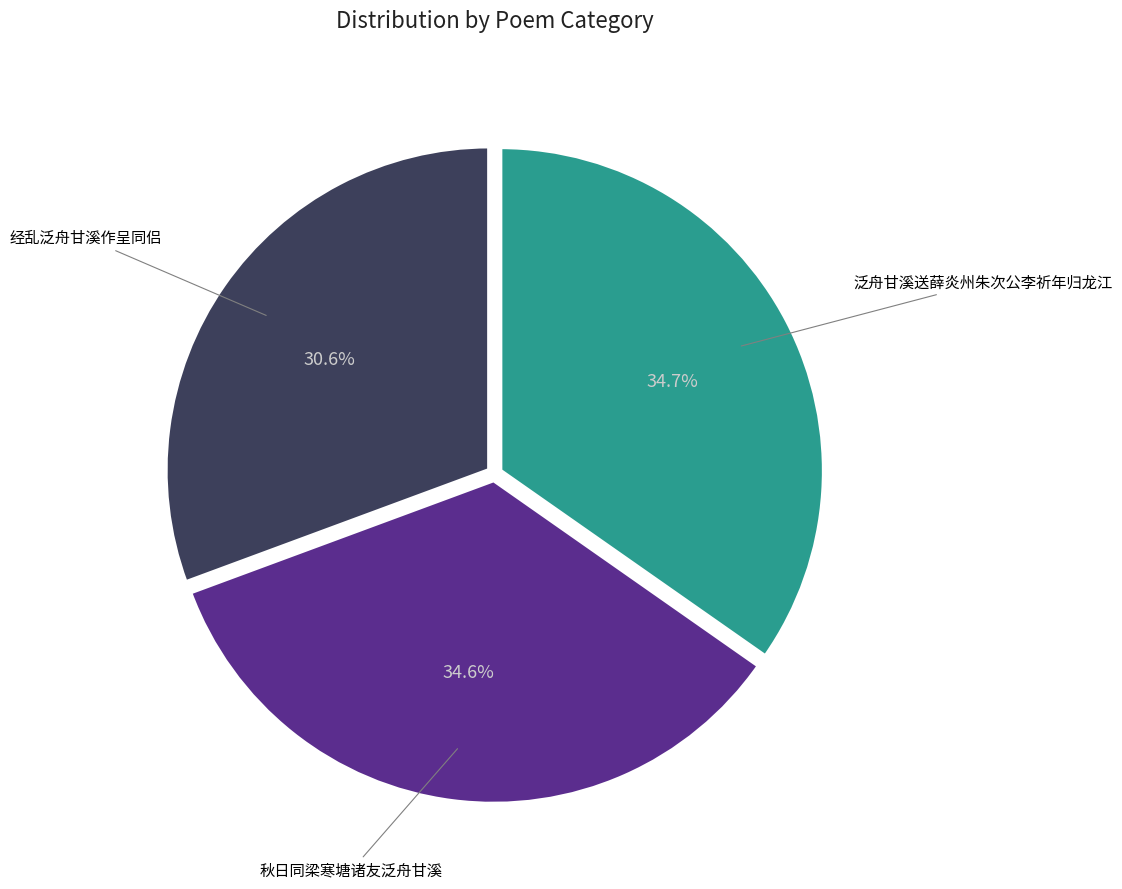

How many segments does this pie chart have?

3